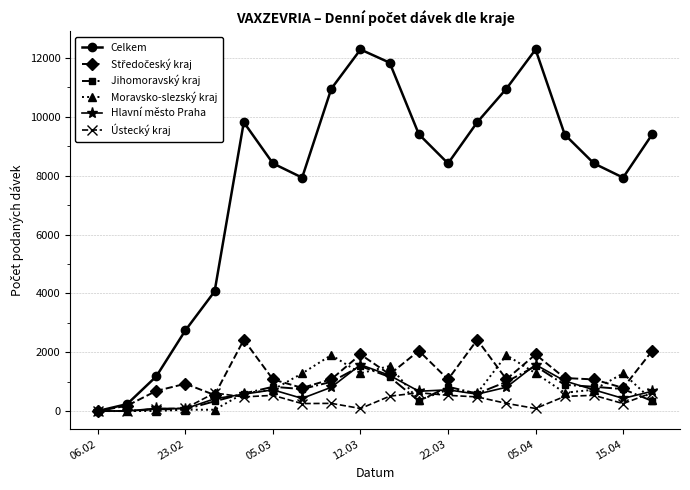

Which series has the widest spread of values?

Celkem